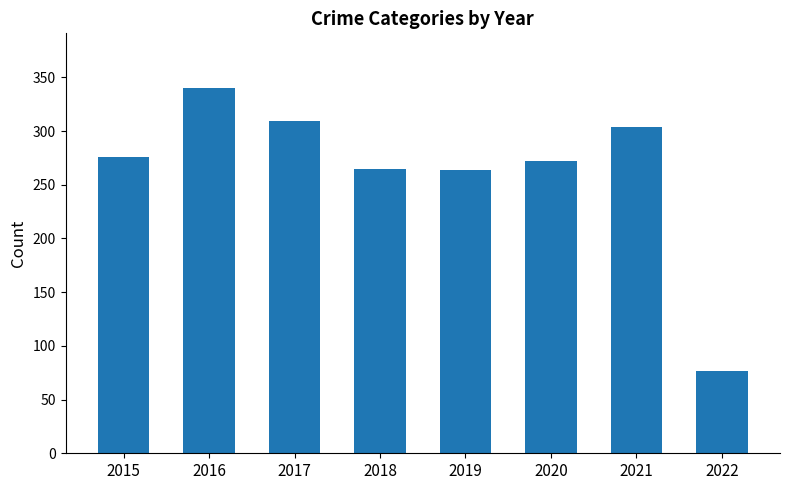

How many bars are there in total?

8